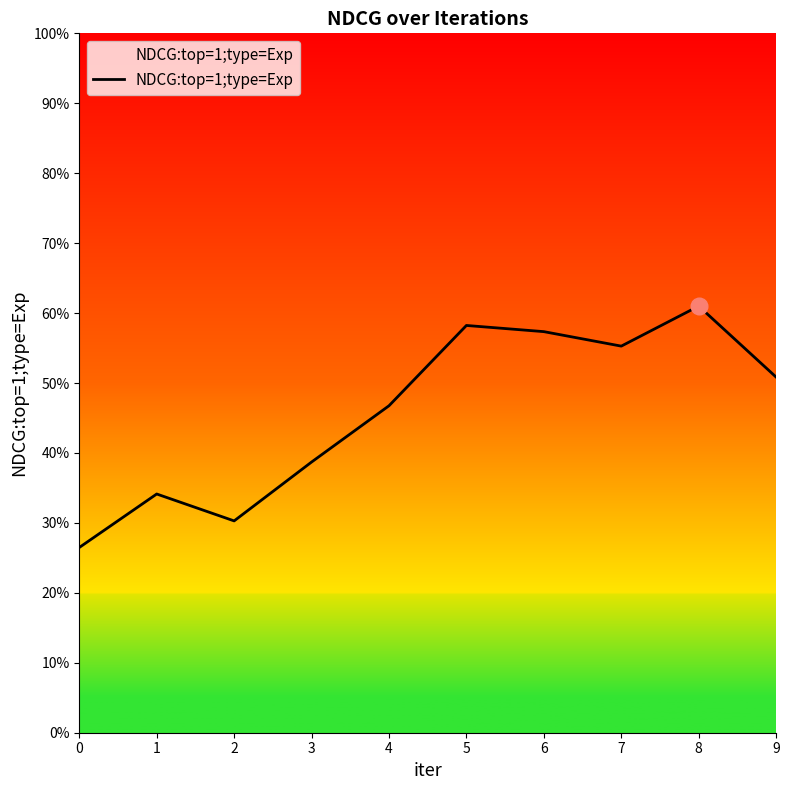

Is this an area chart (filled region under the line)?

No